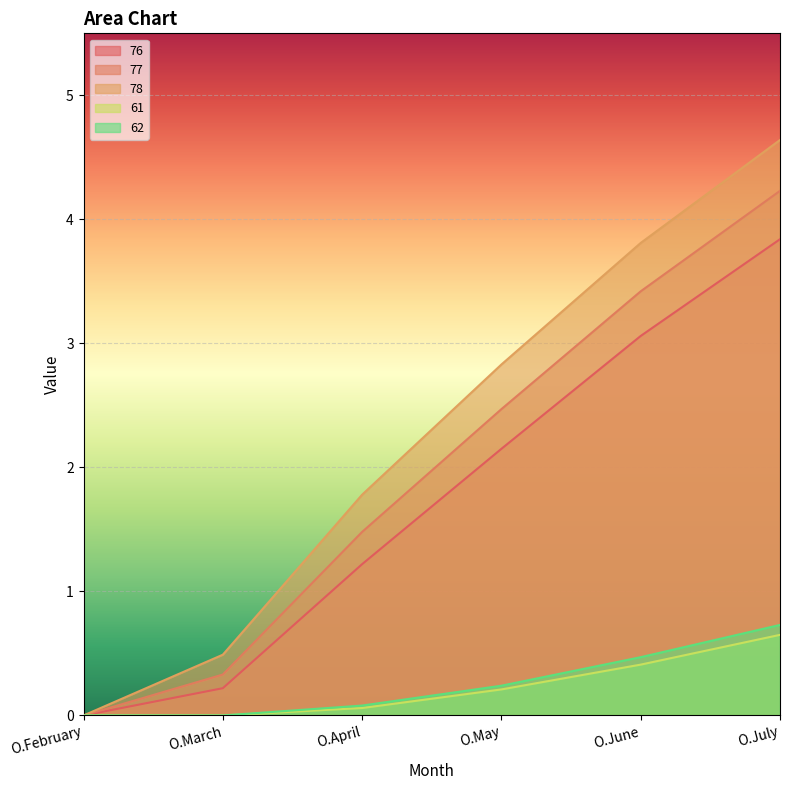

Rank the categories by 76 value from lowest to highest.

O.February, O.March, O.April, O.May, O.June, O.July